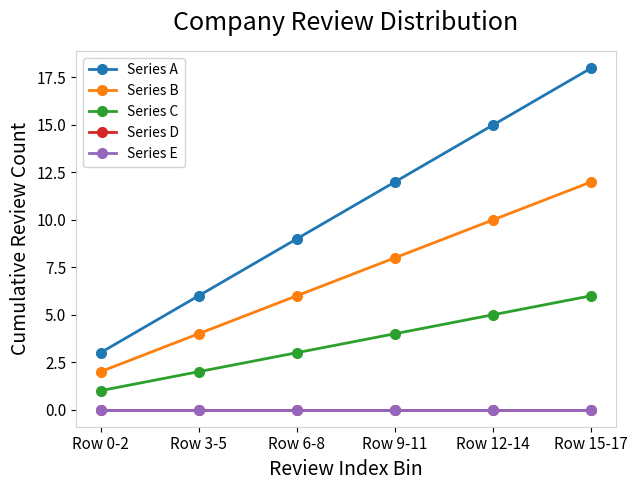

How many values in the Series B series exceed 8?

2